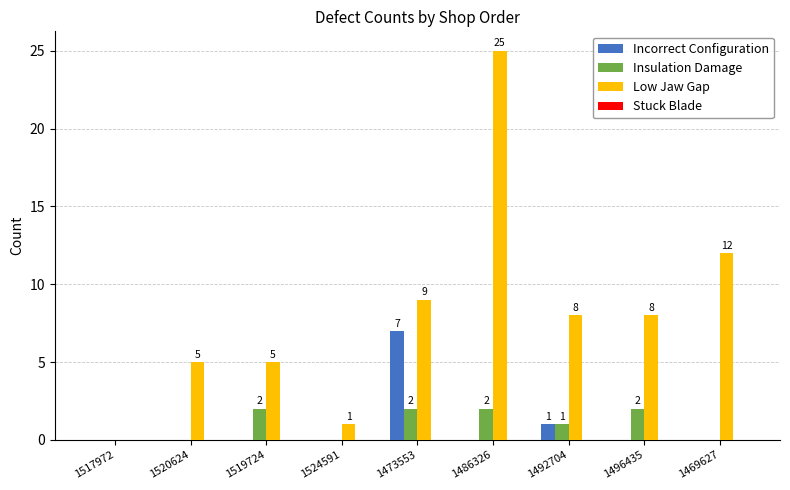

At which category is the sum across all series the highest?

1486326